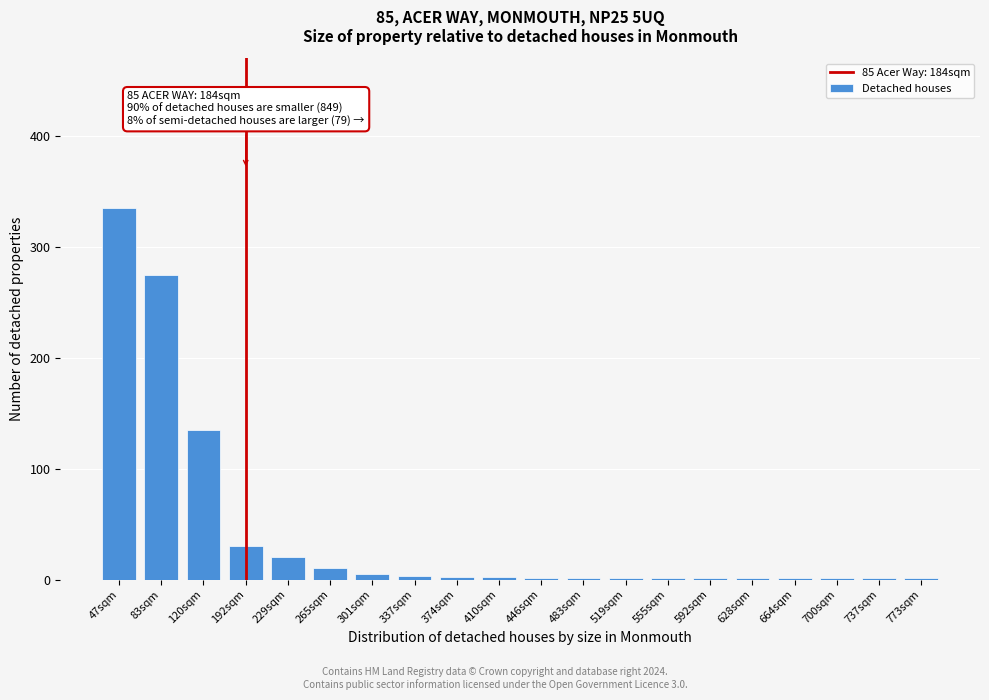

Which label corresponds to the largest value in the chart?

47sqm